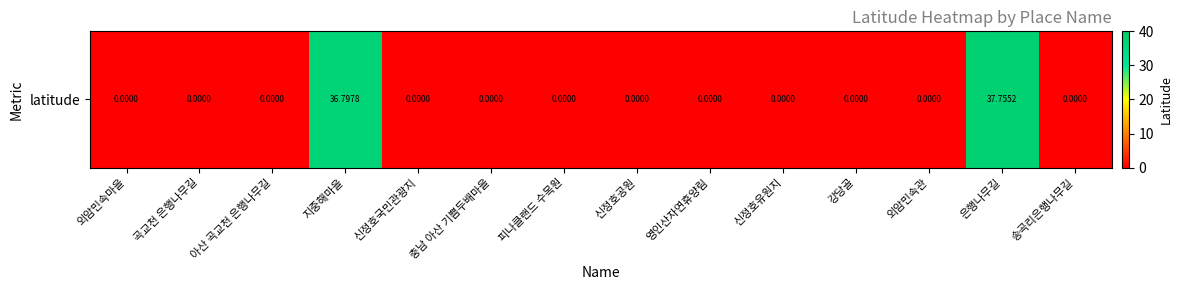

True or false: the data shows -17.9 at 충남 아산 기쁨두배마을.

False